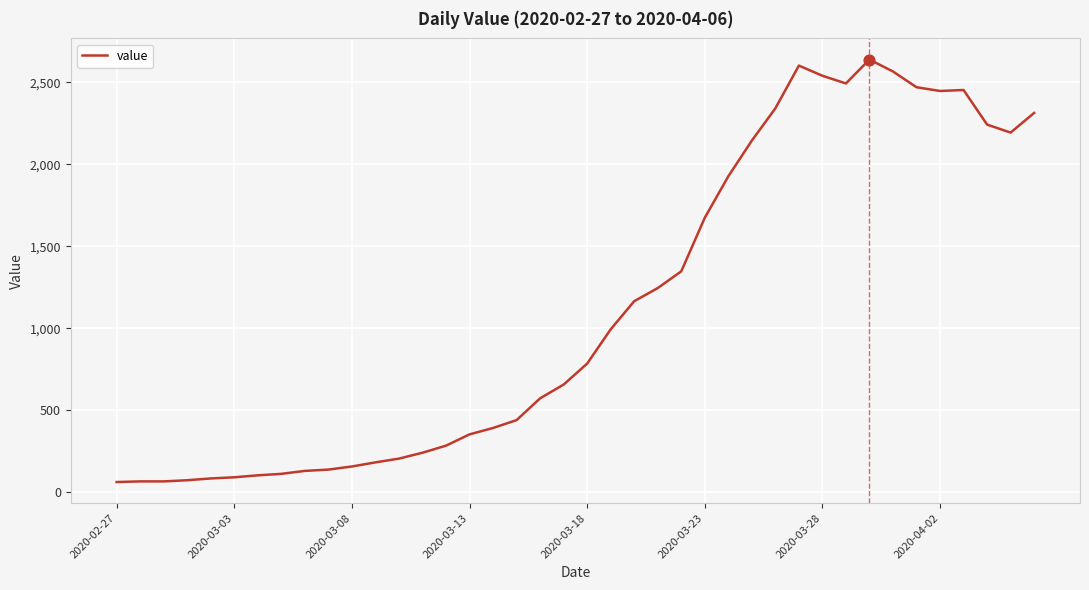

What is the minimum value shown in the chart?

61